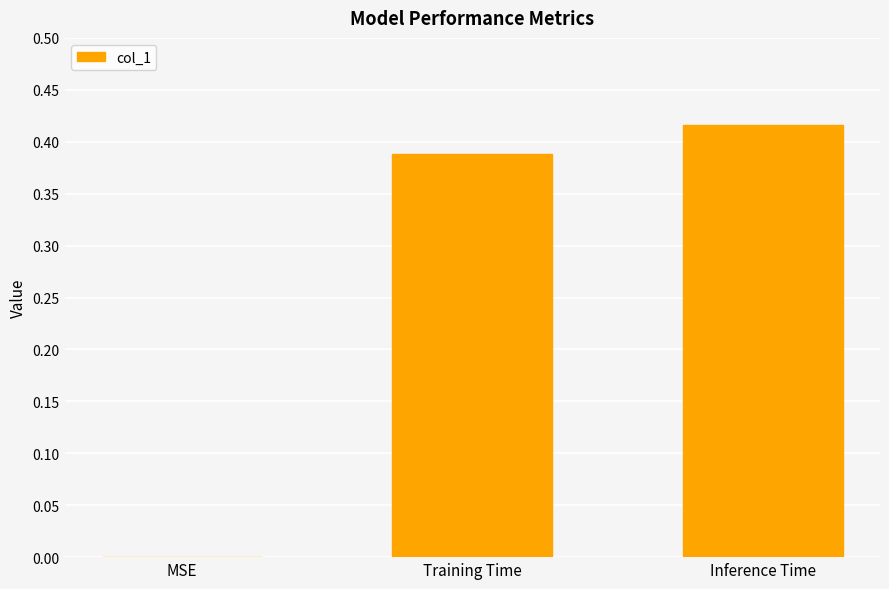

What is the change in value from MSE to Inference Time?

+0.4